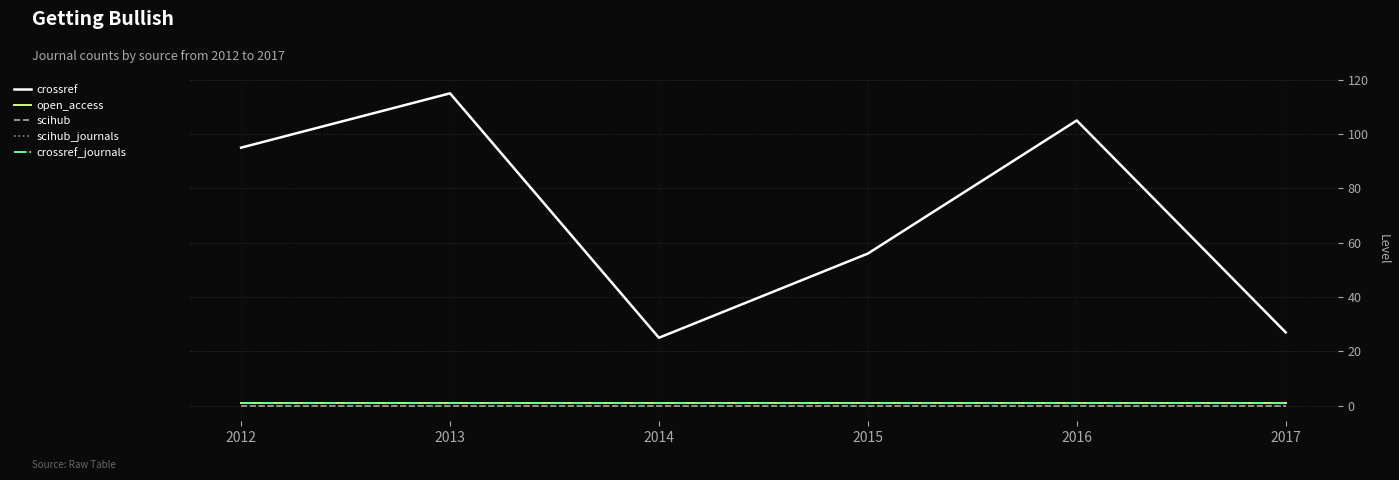

How many lines are shown in the chart?

5